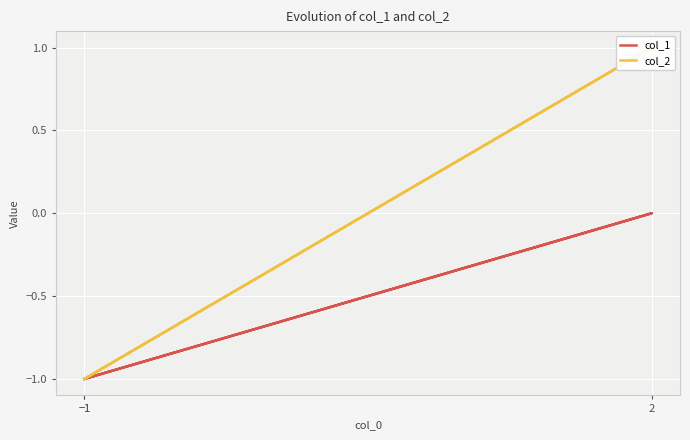

Where is col_1 nearest to the value 0?

2